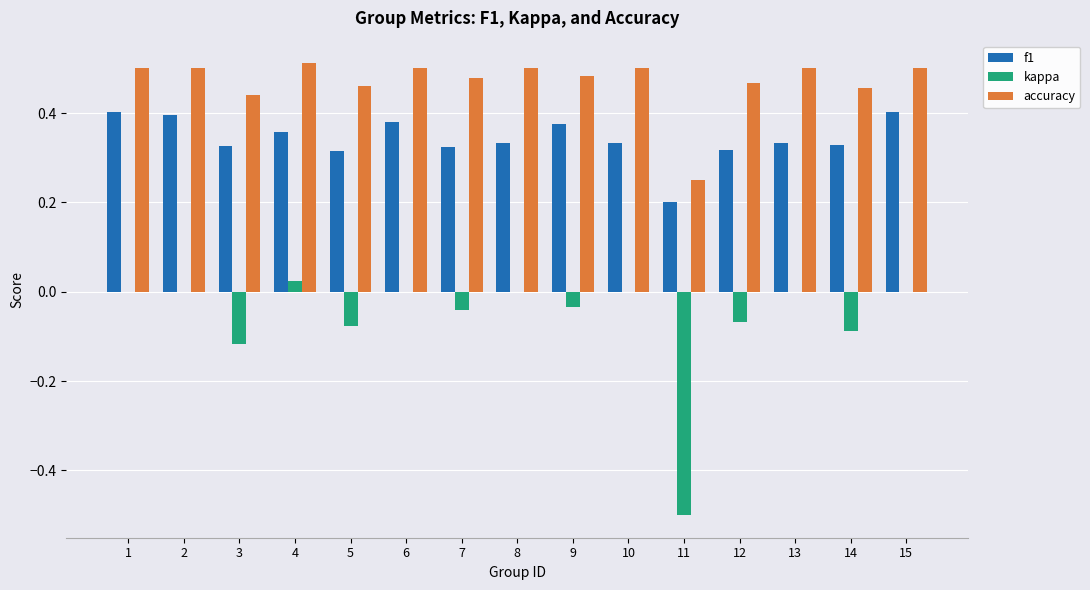

Which series has the largest total across all categories?

accuracy